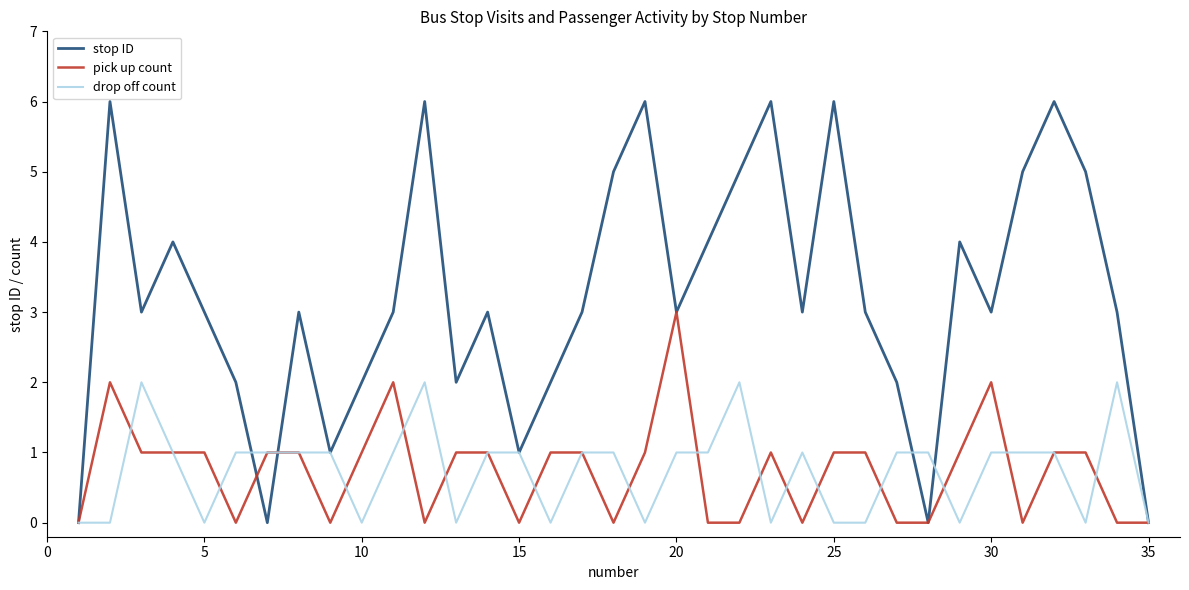

True or false: drop off count has more than 2 points higher than both neighbors.

True